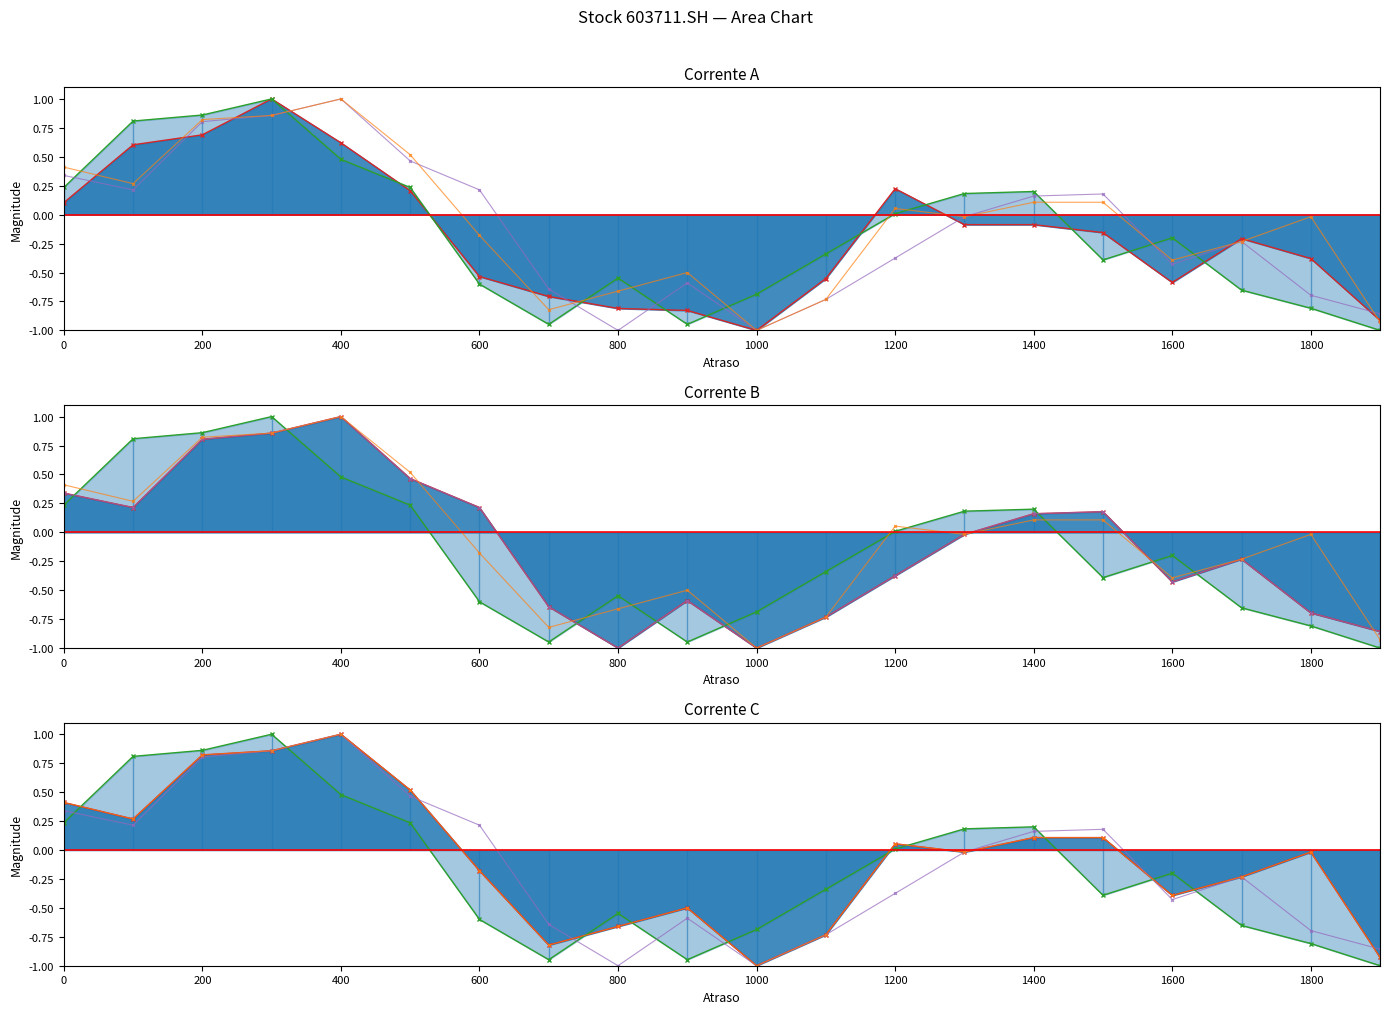

How many interior local valleys does the high line series have?

2